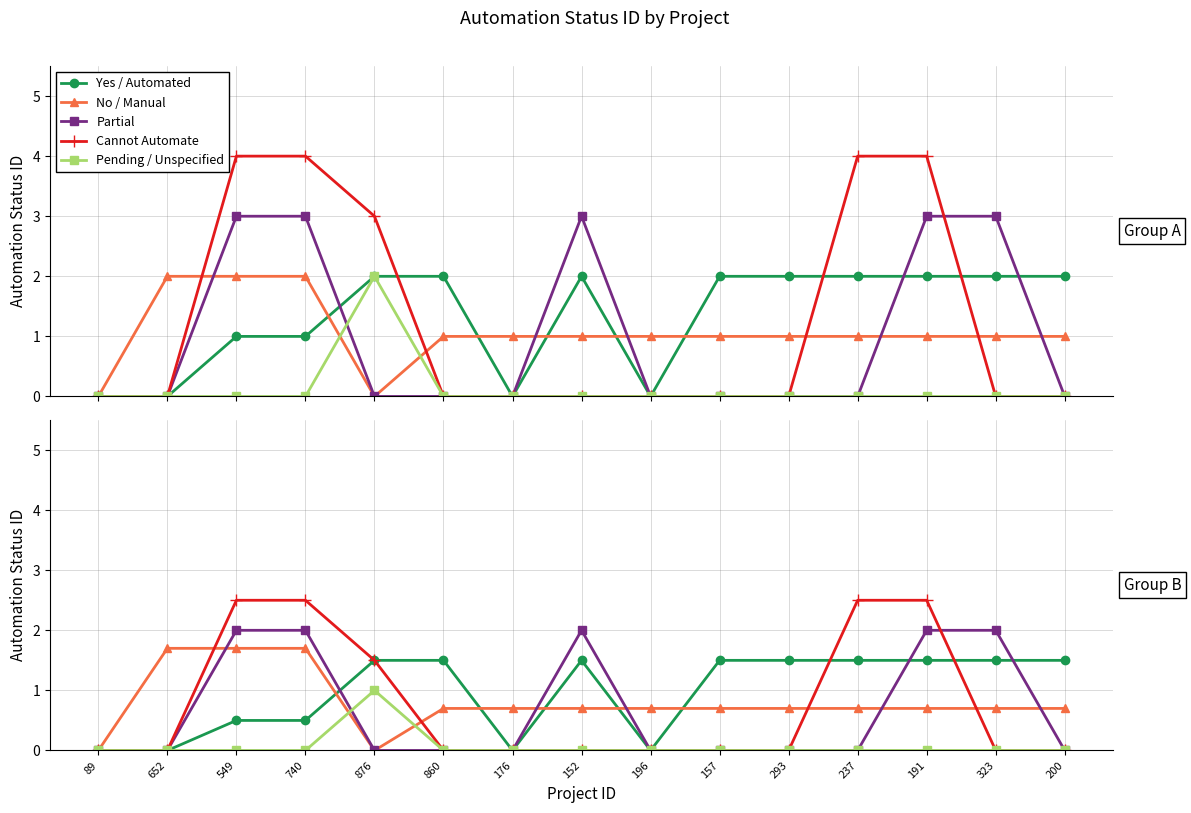

Which series has the widest spread of values?

Cannot Automate